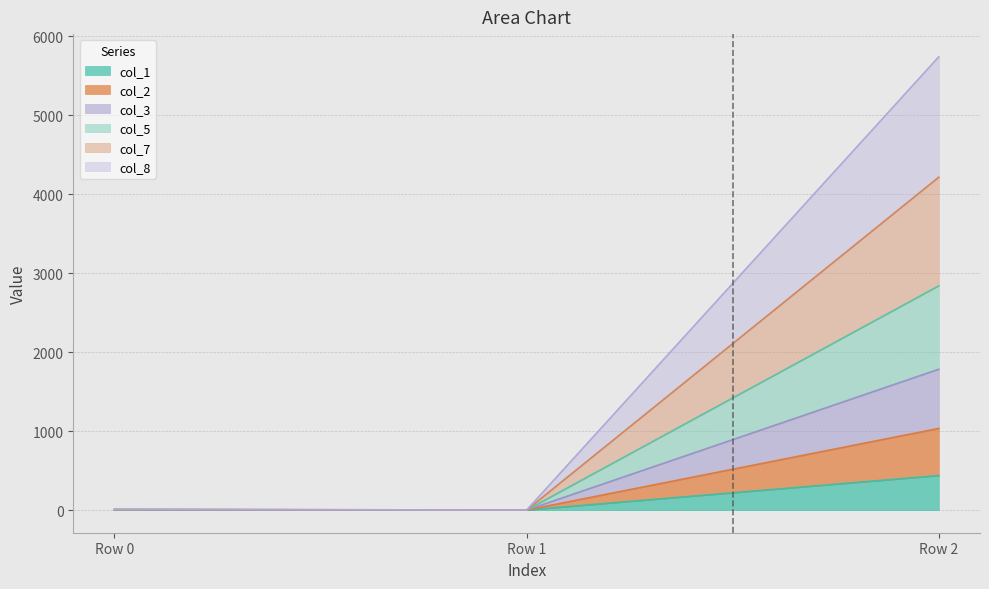

How many values in the col_8 series are below 6?

1